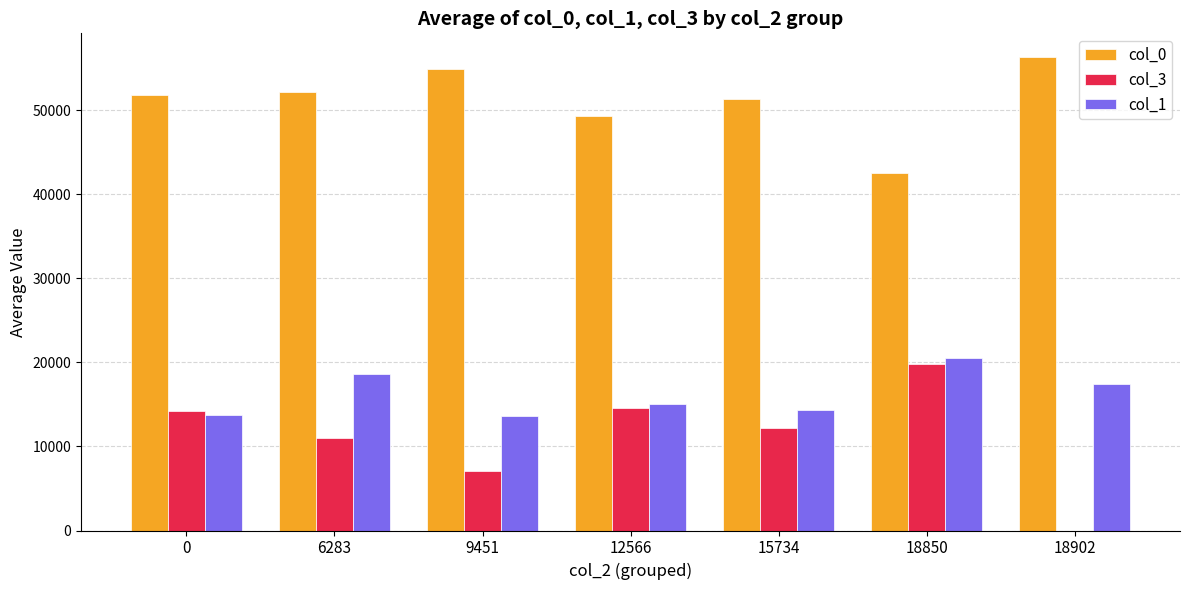

Which series has the largest total across all categories?

col_0